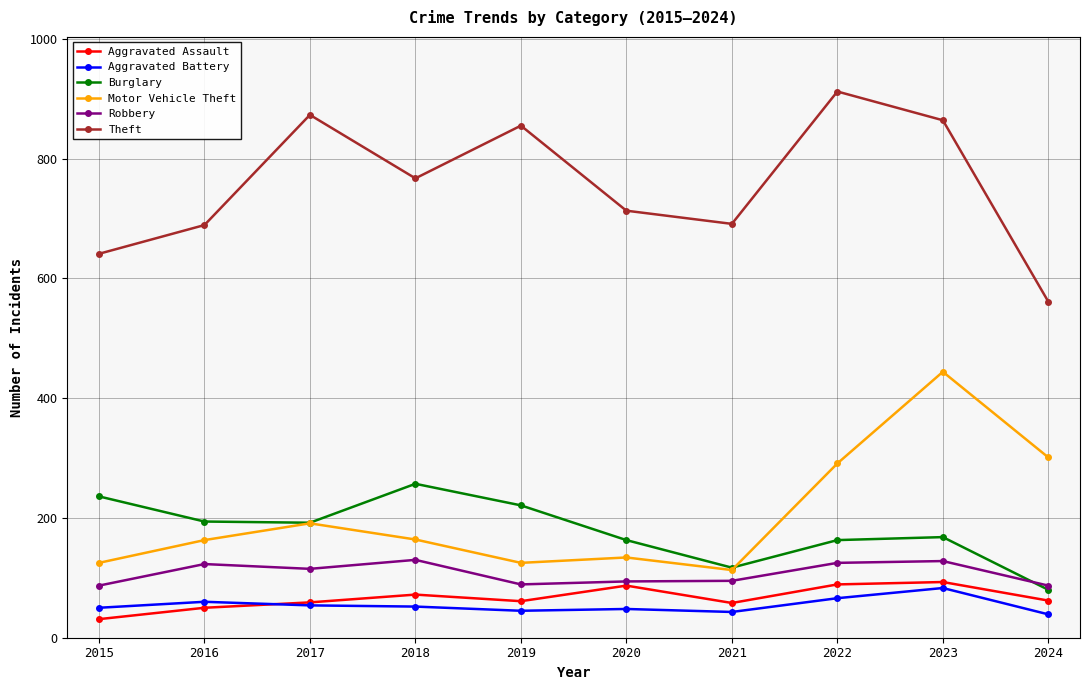

How many lines are shown in the chart?

6